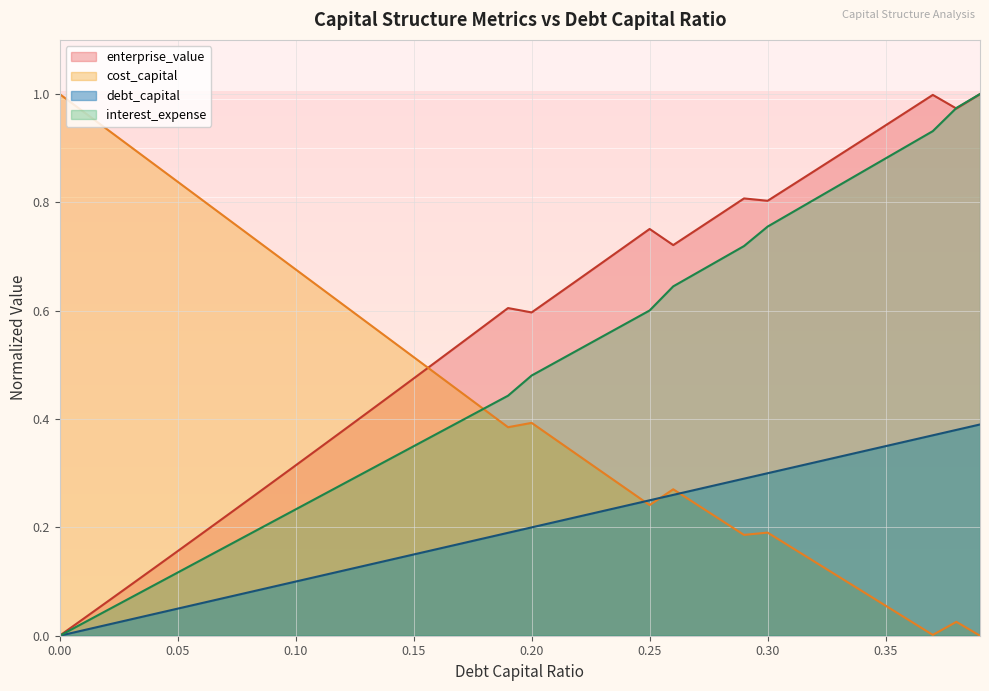

Reading left to right, what are all the values shown in this chart?

debt_capital: 0.0=0.0	0.01=0.0	0.02=0.0	0.03=0.0	0.04=0.0	0.05=0.1	0.06=0.1	0.07=0.1	0.08=0.1	0.09=0.1	0.1=0.1	0.11=0.1	0.12=0.1	0.13=0.1	0.14=0.1	0.15=0.1	0.16=0.2	0.17=0.2	0.18=0.2	0.19=0.2	0.2=0.2	0.21=0.2	0.22=0.2	0.23=0.2	0.24=0.2	0.25=0.2	0.26=0.3	0.27=0.3	0.28=0.3	0.29=0.3	0.3=0.3	0.31=0.3	0.32=0.3	0.33=0.3	0.34=0.3	0.35=0.3	0.36=0.4	0.37=0.4	0.38=0.4	0.39=0.4
cost_capital: 0.0=1.0	0.01=1.0	0.02=0.9	0.03=0.9	0.04=0.9	0.05=0.8	0.06=0.8	0.07=0.8	0.08=0.7	0.09=0.7	0.1=0.7	0.11=0.6	0.12=0.6	0.13=0.6	0.14=0.5	0.15=0.5	0.16=0.5	0.17=0.4	0.18=0.4	0.19=0.4	0.2=0.4	0.21=0.4	0.22=0.3	0.23=0.3	0.24=0.3	0.25=0.2	0.26=0.3	0.27=0.2	0.28=0.2	0.29=0.2	0.3=0.2	0.31=0.2	0.32=0.1	0.33=0.1	0.34=0.1	0.35=0.1	0.36=0.0	0.37=0.0	0.38=0.0	0.39=0.0
enterprise_value: 0.0=0.0	0.01=0.0	0.02=0.1	0.03=0.1	0.04=0.1	0.05=0.2	0.06=0.2	0.07=0.2	0.08=0.3	0.09=0.3	0.1=0.3	0.11=0.3	0.12=0.4	0.13=0.4	0.14=0.4	0.15=0.5	0.16=0.5	0.17=0.5	0.18=0.6	0.19=0.6	0.2=0.6	0.21=0.6	0.22=0.7	0.23=0.7	0.24=0.7	0.25=0.8	0.26=0.7	0.27=0.7	0.28=0.8	0.29=0.8	0.3=0.8	0.31=0.8	0.32=0.9	0.33=0.9	0.34=0.9	0.35=0.9	0.36=1.0	0.37=1.0	0.38=1.0	0.39=1.0
interest_expense: 0.0=0.0	0.01=0.0	0.02=0.0	0.03=0.1	0.04=0.1	0.05=0.1	0.06=0.1	0.07=0.2	0.08=0.2	0.09=0.2	0.1=0.2	0.11=0.3	0.12=0.3	0.13=0.3	0.14=0.3	0.15=0.3	0.16=0.4	0.17=0.4	0.18=0.4	0.19=0.4	0.2=0.5	0.21=0.5	0.22=0.5	0.23=0.6	0.24=0.6	0.25=0.6	0.26=0.6	0.27=0.7	0.28=0.7	0.29=0.7	0.3=0.8	0.31=0.8	0.32=0.8	0.33=0.8	0.34=0.9	0.35=0.9	0.36=0.9	0.37=0.9	0.38=1.0	0.39=1.0